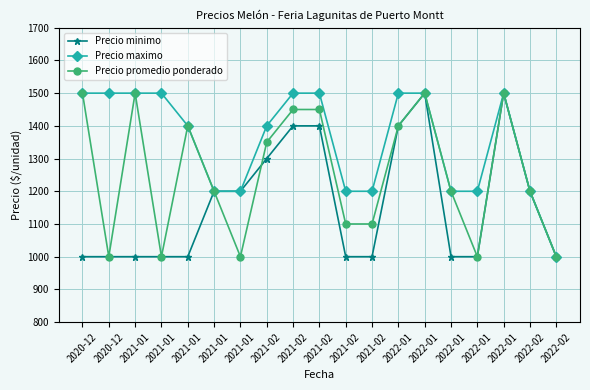

Is this an area chart (filled region under the line)?

No